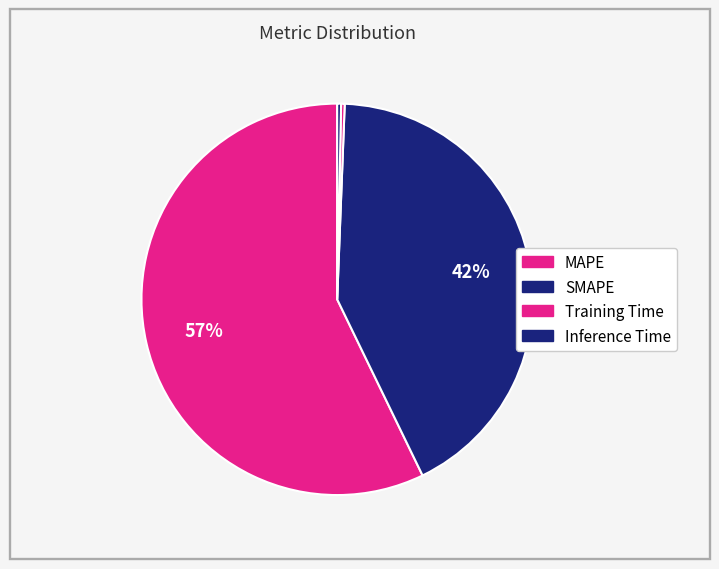

How many segments does this pie chart have?

4